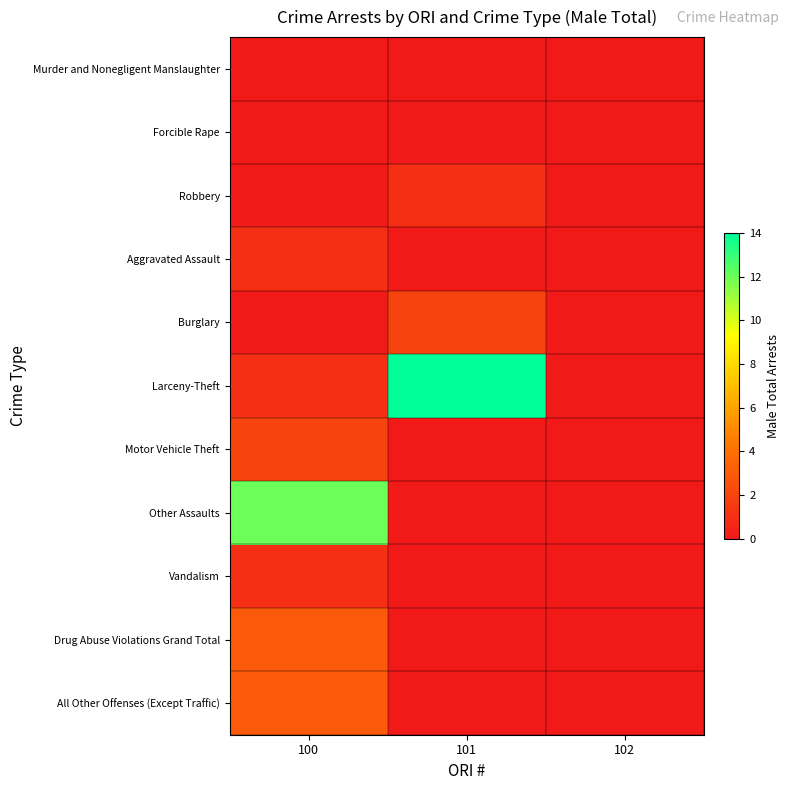

Which series has the widest spread of values?

Larceny-Theft